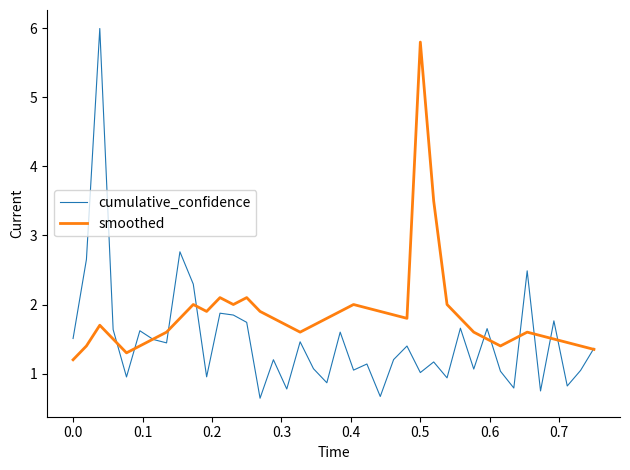

In smoothed, how many points are higher than both neighbors (excluding endpoints)?

7